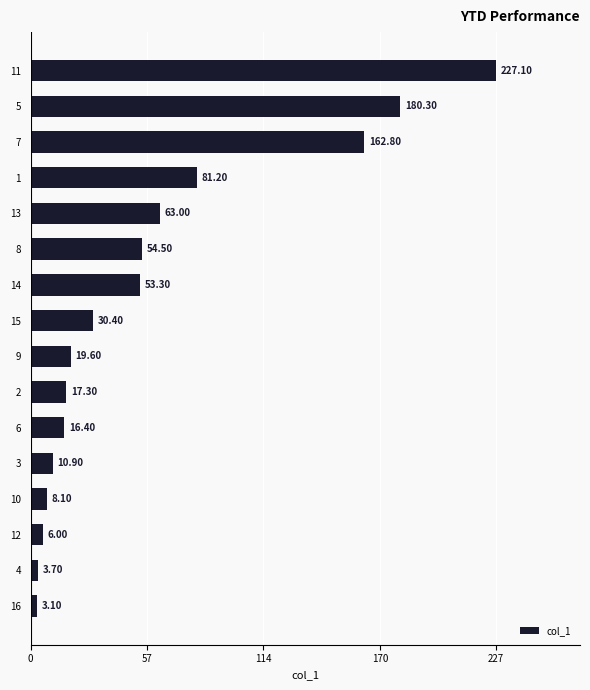

Does the chart contain stacked bars?

No